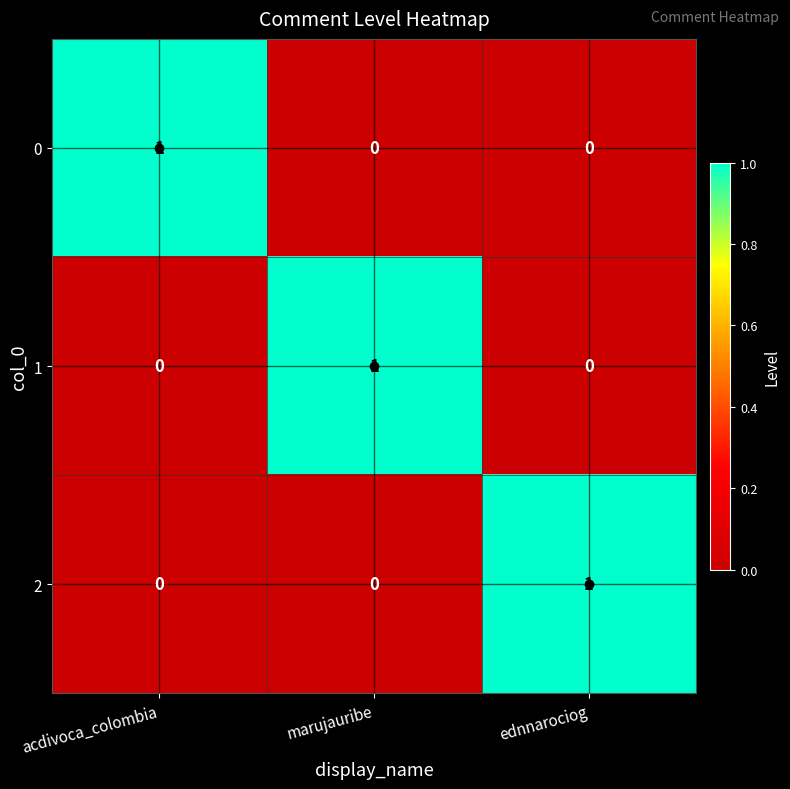

At how many categories does at least one series exceed 0?

3